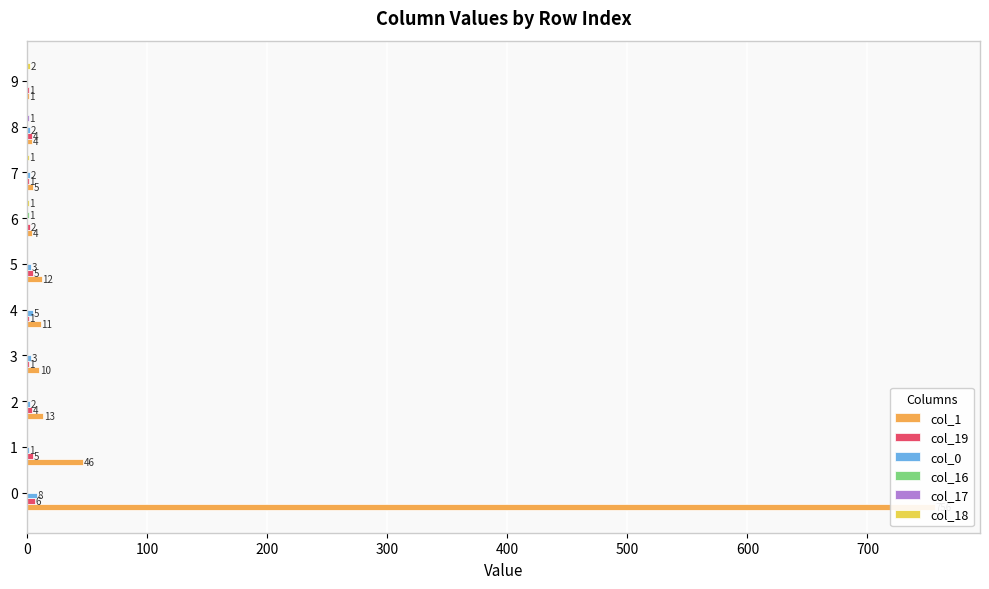

Which series changed the most between 4 and 9?

col_1